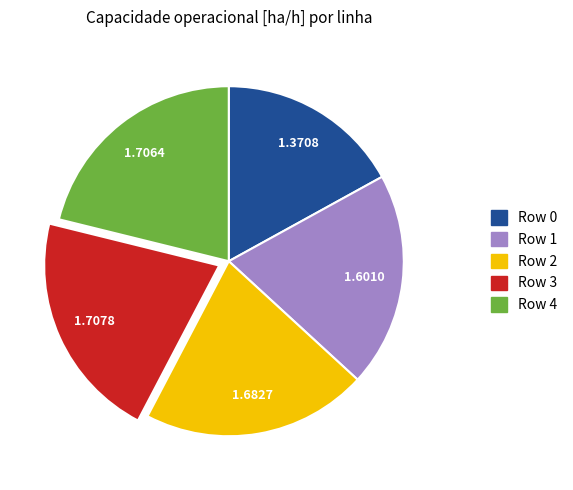

Is the sum of Row 0 and Row 3 greater than half?

No